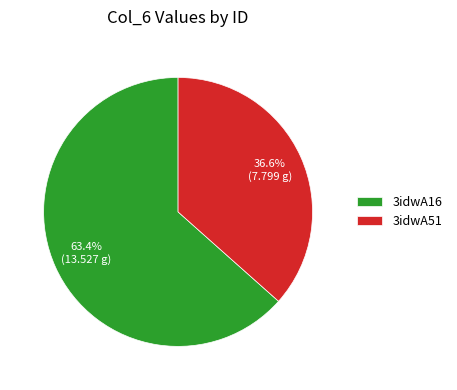

Combined, do 3idwA51 and 3idwA16 account for over 50%?

Yes